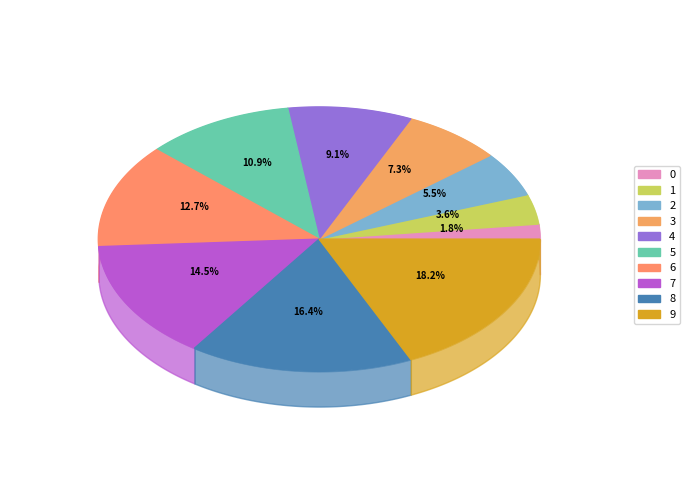

To the nearest percent, what is the average slice percentage?

10%